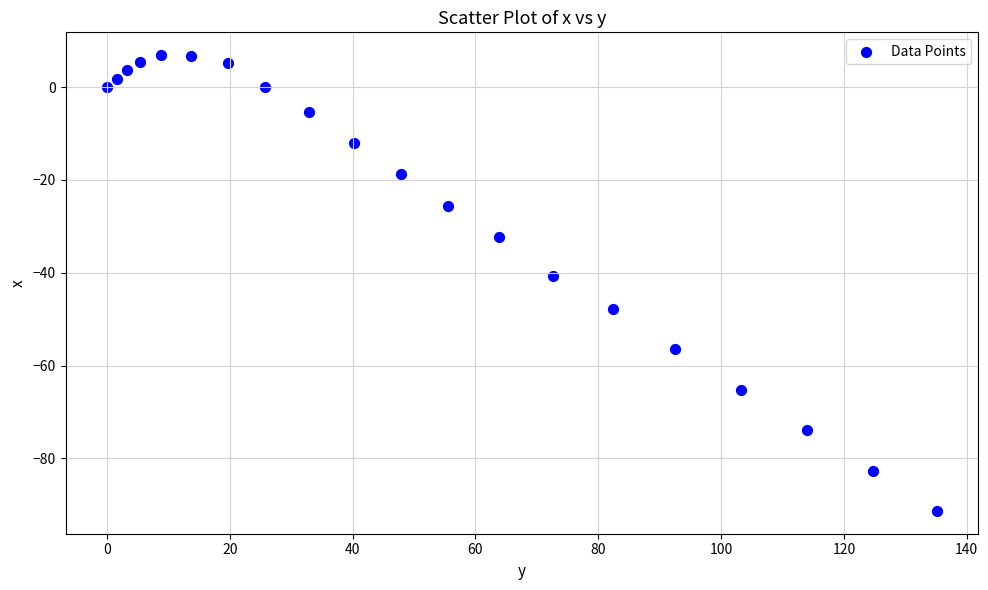

What is the range of Y values (max minus min)?

98.2